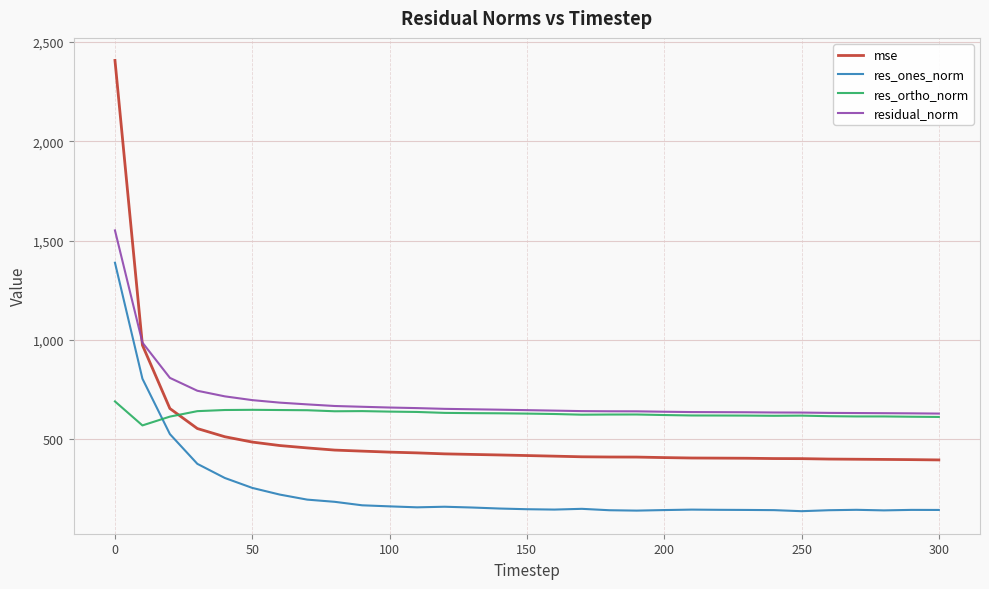

What is the maximum value shown in the chart?

2405.9